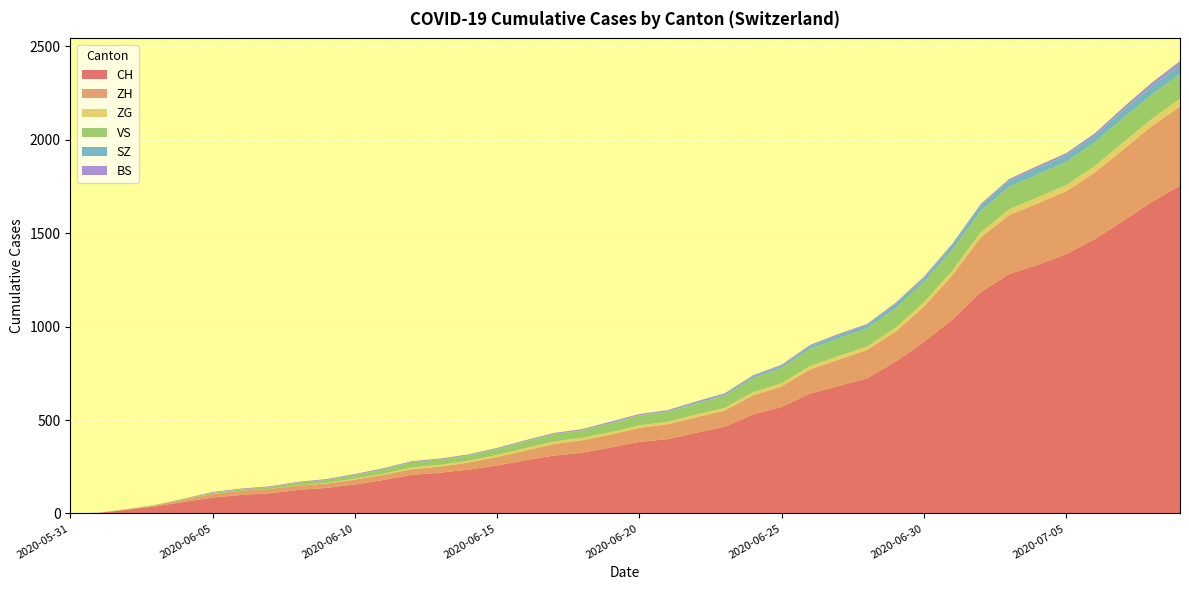

Reading left to right, transcribe all the data shown in this chart.

CH: 2020-05-31=0	2020-06-01=3	2020-06-02=20	2020-06-03=38	2020-06-04=62	2020-06-05=85	2020-06-06=99	2020-06-07=108	2020-06-08=126	2020-06-09=137	2020-06-10=155	2020-06-11=179	2020-06-12=207	2020-06-13=218	2020-06-14=235	2020-06-15=257	2020-06-16=285	2020-06-17=310	2020-06-18=325	2020-06-19=354	2020-06-20=383	2020-06-21=398	2020-06-22=432	2020-06-23=464	2020-06-24=530	2020-06-25=570	2020-06-26=642	2020-06-27=682	2020-06-28=723	2020-06-29=812	2020-06-30=918	2020-07-01=1038	2020-07-02=1185	2020-07-03=1282	2020-07-04=1331	2020-07-05=1388	2020-07-06=1468	2020-07-07=1566	2020-07-08=1667	2020-07-09=1755
ZH: 2020-05-31=0	2020-06-01=0	2020-06-02=2	2020-06-03=5	2020-06-04=13	2020-06-05=19	2020-06-06=23	2020-06-07=23	2020-06-08=23	2020-06-09=23	2020-06-10=26	2020-06-11=28	2020-06-12=30	2020-06-13=33	2020-06-14=38	2020-06-15=45	2020-06-16=52	2020-06-17=62	2020-06-18=67	2020-06-19=68	2020-06-20=75	2020-06-21=80	2020-06-22=83	2020-06-23=87	2020-06-24=103	2020-06-25=110	2020-06-26=129	2020-06-27=141	2020-06-28=152	2020-06-29=161	2020-06-30=189	2020-07-01=237	2020-07-02=293	2020-07-03=316	2020-07-04=329	2020-07-05=337	2020-07-06=356	2020-07-07=382	2020-07-08=405	2020-07-09=424
ZG: 2020-05-31=0	2020-06-01=0	2020-06-02=0	2020-06-03=0	2020-06-04=0	2020-06-05=0	2020-06-06=0	2020-06-07=0	2020-06-08=1	2020-06-09=3	2020-06-10=5	2020-06-11=5	2020-06-12=9	2020-06-13=9	2020-06-14=9	2020-06-15=11	2020-06-16=12	2020-06-17=13	2020-06-18=13	2020-06-19=13	2020-06-20=13	2020-06-21=13	2020-06-22=14	2020-06-23=14	2020-06-24=16	2020-06-25=17	2020-06-26=19	2020-06-27=19	2020-06-28=19	2020-06-29=21	2020-06-30=23	2020-07-01=25	2020-07-02=27	2020-07-03=31	2020-07-04=33	2020-07-05=33	2020-07-06=36	2020-07-07=38	2020-07-08=39	2020-07-09=41
VS: 2020-05-31=0	2020-06-01=1	2020-06-02=2	2020-06-03=2	2020-06-04=4	2020-06-05=7	2020-06-06=7	2020-06-07=10	2020-06-08=15	2020-06-09=16	2020-06-10=20	2020-06-11=24	2020-06-12=28	2020-06-13=28	2020-06-14=28	2020-06-15=32	2020-06-16=37	2020-06-17=39	2020-06-18=40	2020-06-19=48	2020-06-20=52	2020-06-21=53	2020-06-22=58	2020-06-23=65	2020-06-24=75	2020-06-25=82	2020-06-26=92	2020-06-27=96	2020-06-28=97	2020-06-29=105	2020-06-30=109	2020-07-01=112	2020-07-02=115	2020-07-03=120	2020-07-04=122	2020-07-05=124	2020-07-06=127	2020-07-07=130	2020-07-08=130	2020-07-09=132
SZ: 2020-05-31=0	2020-06-01=0	2020-06-02=0	2020-06-03=0	2020-06-04=0	2020-06-05=0	2020-06-06=0	2020-06-07=0	2020-06-08=0	2020-06-09=0	2020-06-10=0	2020-06-11=1	2020-06-12=1	2020-06-13=1	2020-06-14=1	2020-06-15=1	2020-06-16=1	2020-06-17=1	2020-06-18=1	2020-06-19=2	2020-06-20=2	2020-06-21=2	2020-06-22=6	2020-06-23=6	2020-06-24=9	2020-06-25=10	2020-06-26=13	2020-06-27=16	2020-06-28=16	2020-06-29=21	2020-06-30=21	2020-07-01=25	2020-07-02=29	2020-07-03=32	2020-07-04=35	2020-07-05=35	2020-07-06=35	2020-07-07=42	2020-07-08=46	2020-07-09=49
BS: 2020-05-31=0	2020-06-01=0	2020-06-02=0	2020-06-03=1	2020-06-04=1	2020-06-05=4	2020-06-06=4	2020-06-07=4	2020-06-08=4	2020-06-09=5	2020-06-10=5	2020-06-11=5	2020-06-12=5	2020-06-13=5	2020-06-14=5	2020-06-15=5	2020-06-16=5	2020-06-17=6	2020-06-18=6	2020-06-19=7	2020-06-20=7	2020-06-21=7	2020-06-22=7	2020-06-23=7	2020-06-24=7	2020-06-25=7	2020-06-26=7	2020-06-27=7	2020-06-28=7	2020-06-29=7	2020-06-30=7	2020-07-01=7	2020-07-02=8	2020-07-03=10	2020-07-04=11	2020-07-05=12	2020-07-06=12	2020-07-07=15	2020-07-08=18	2020-07-09=21